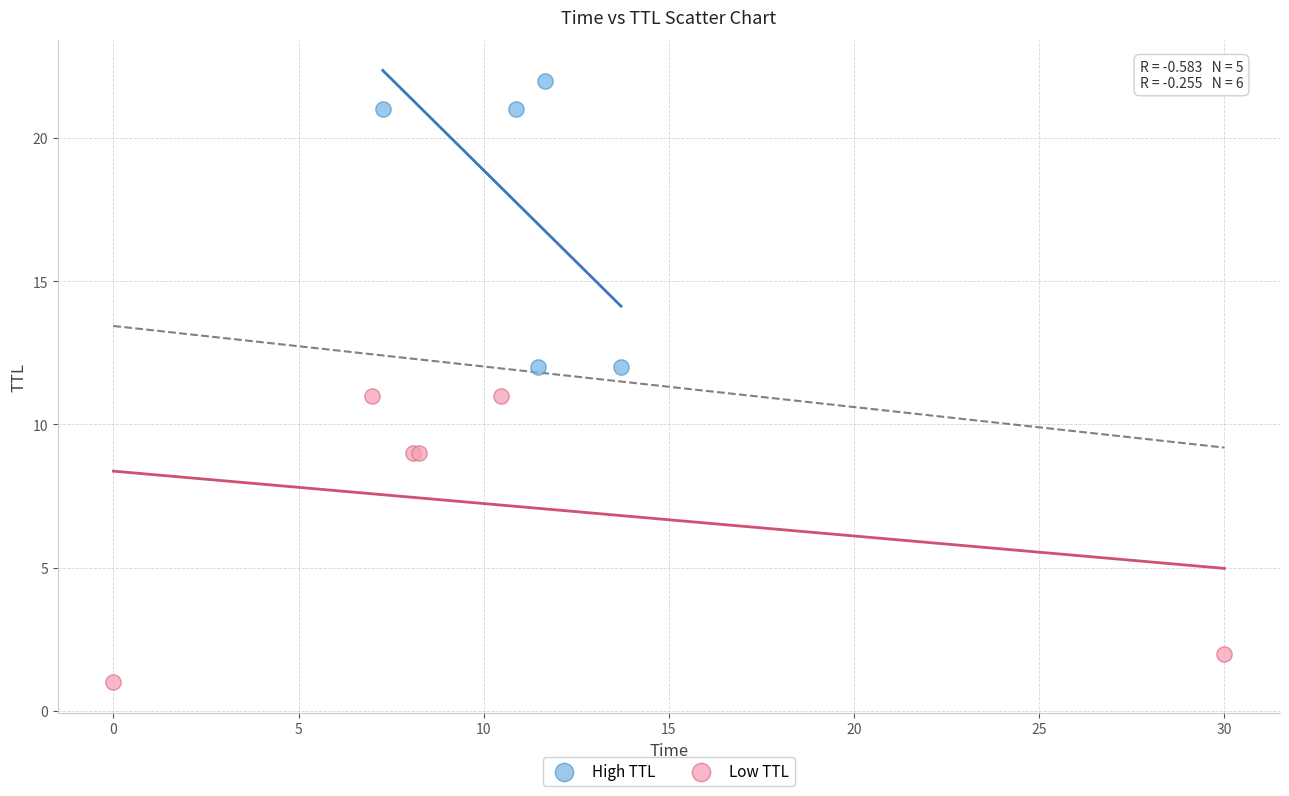

Which series contains the lowest Y value?

Low TTL